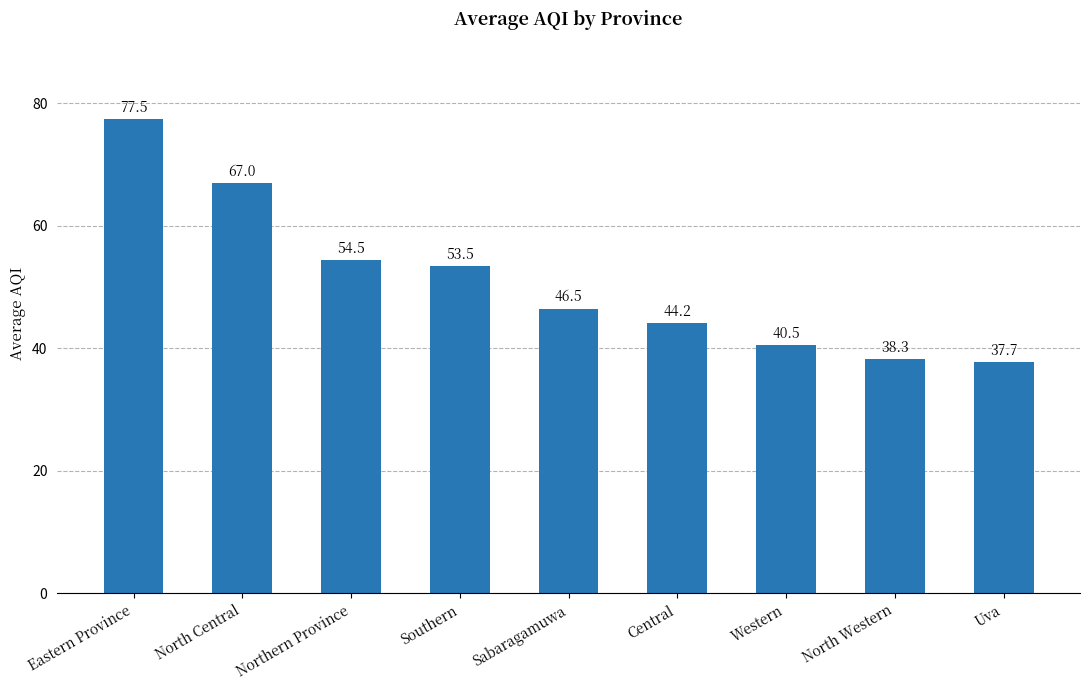

Which category has the highest value across all series?

Eastern Province